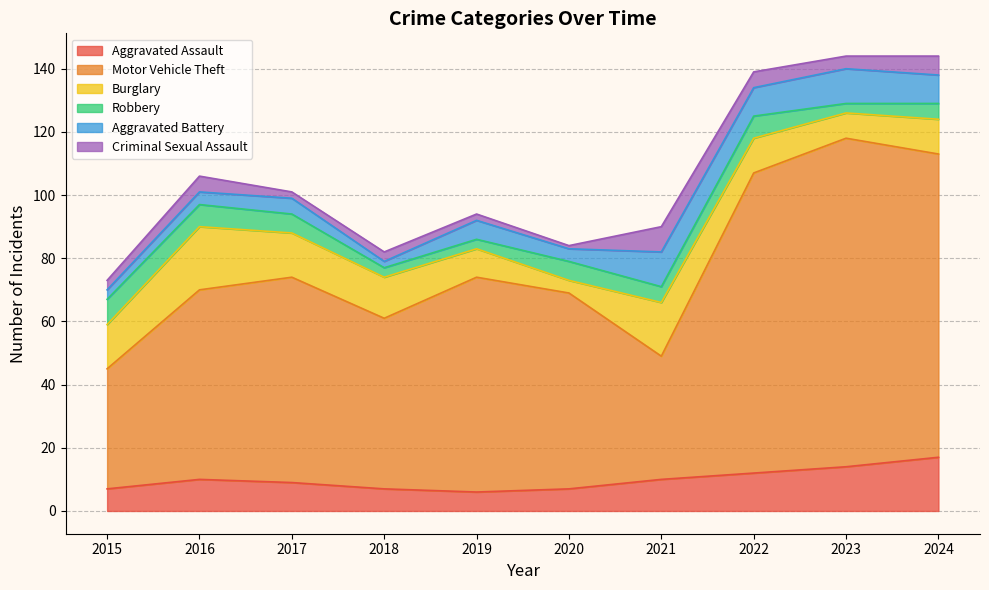

What is the approximate value of Motor Vehicle Theft at 2015, to the nearest 10?

40